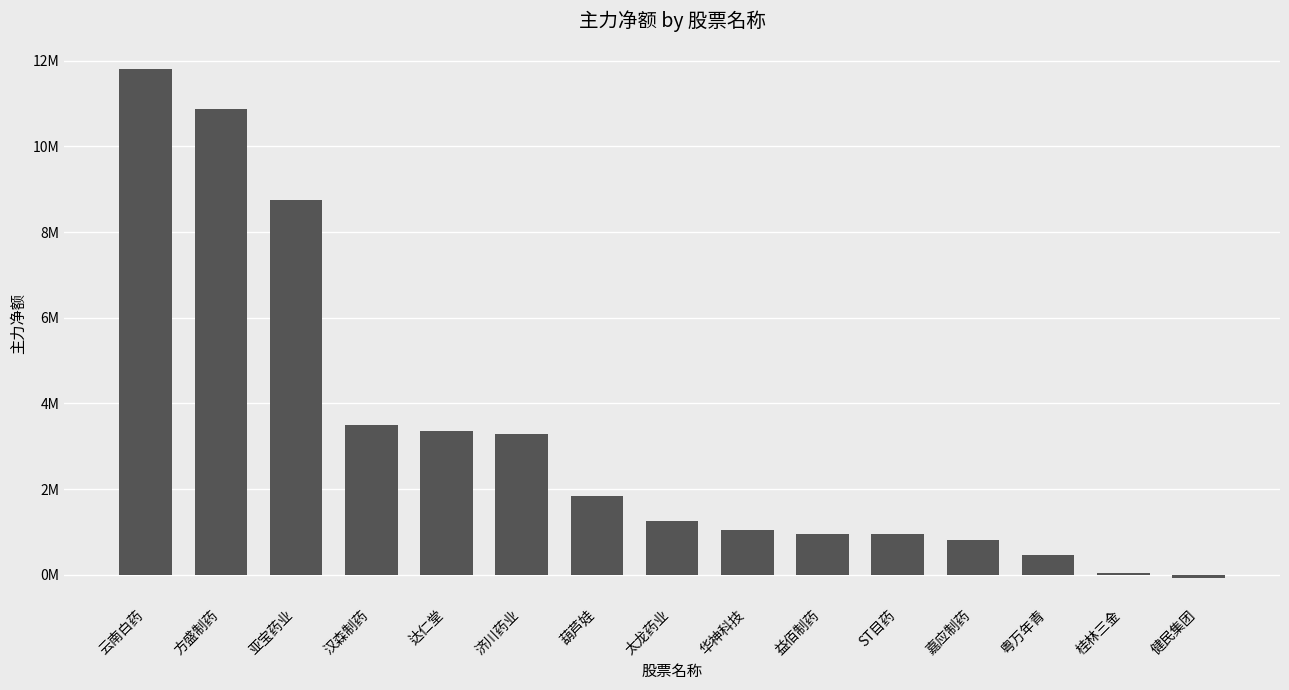

How many values are below 1256492?

7